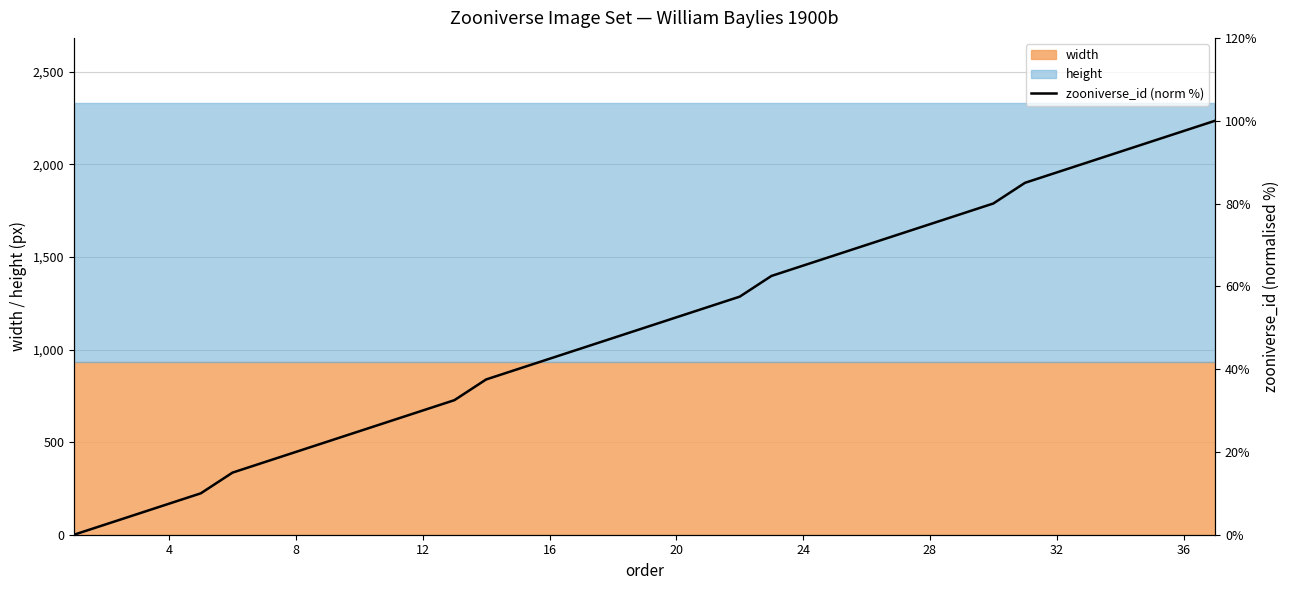

What is the difference between the maximum and minimum values?

100.0